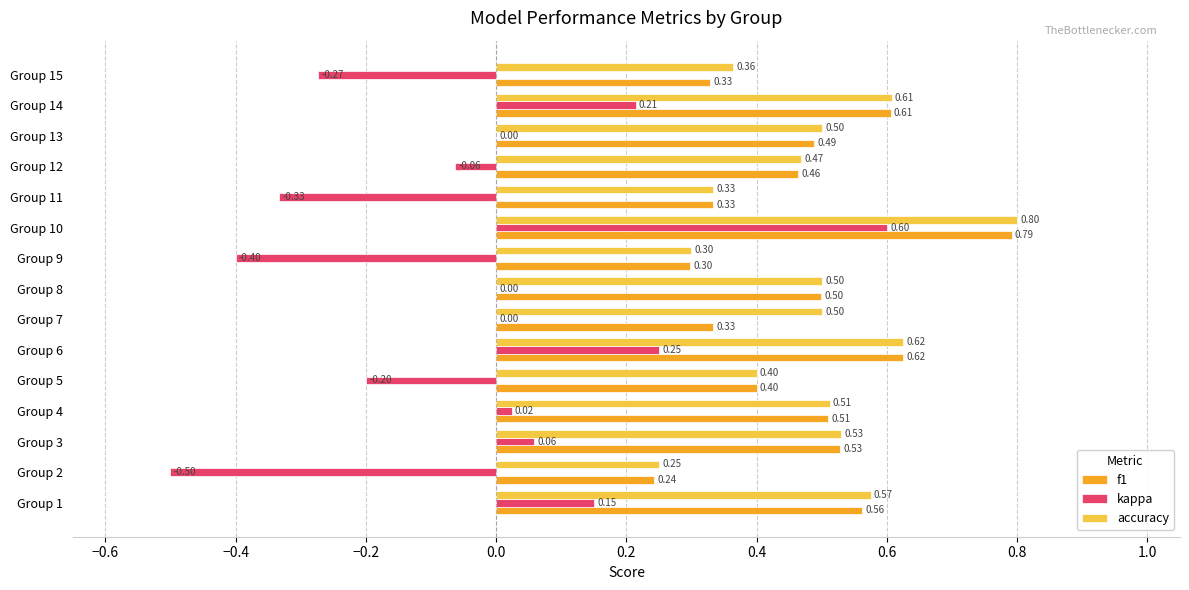

What are all the series names shown in the legend?

f1, kappa, accuracy